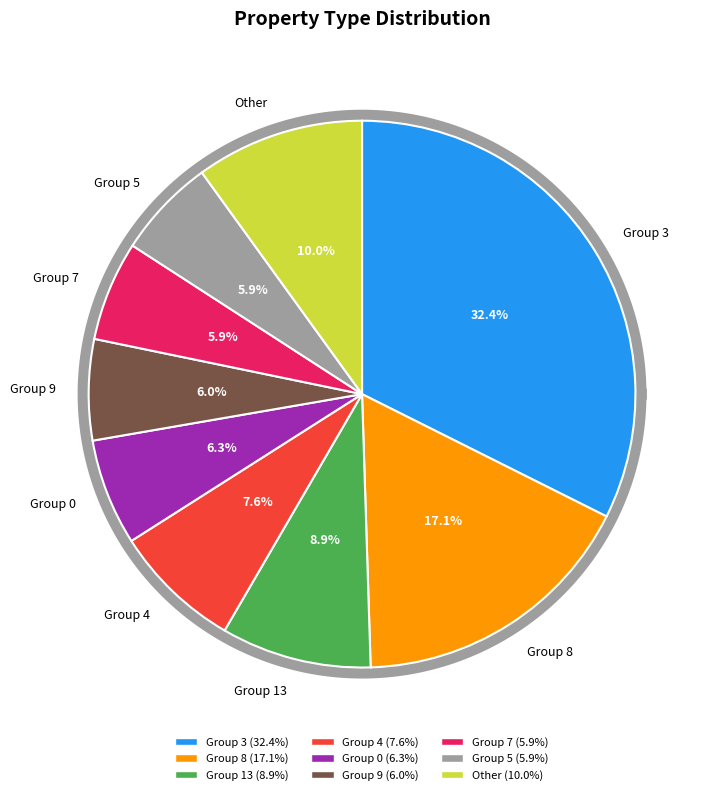

How much of the chart is everything except 5.1?

100.0%